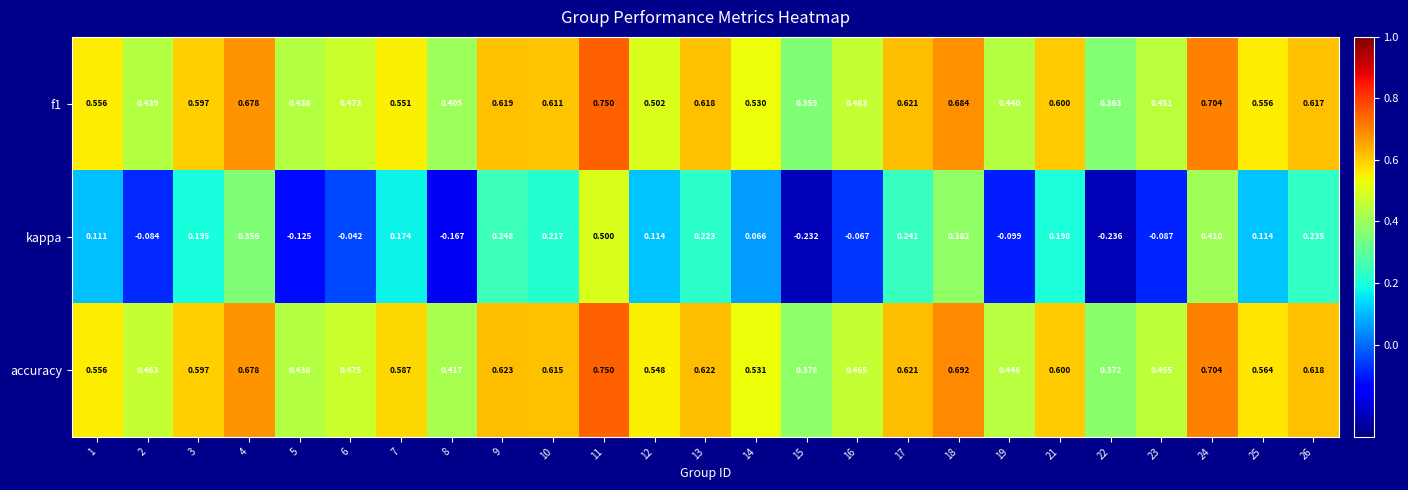

Which series has the largest total across all categories?

accuracy